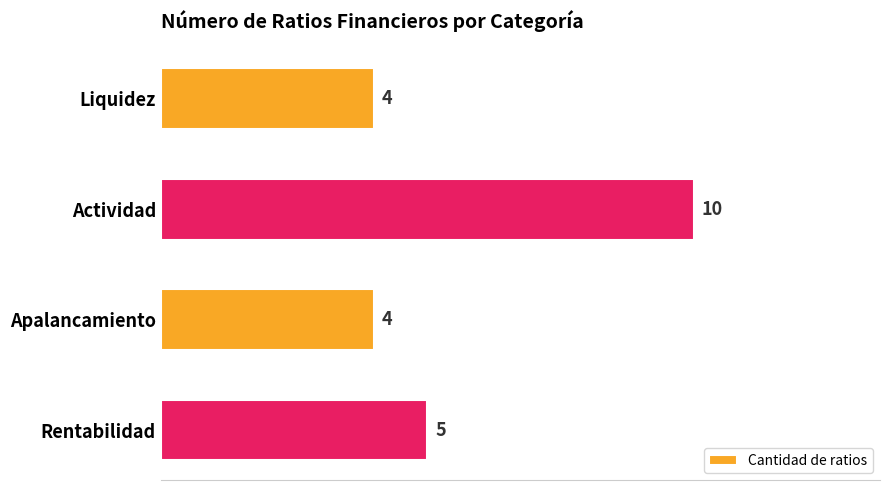

Reading top to bottom, transcribe all the data shown in this chart.

4	10	4	5